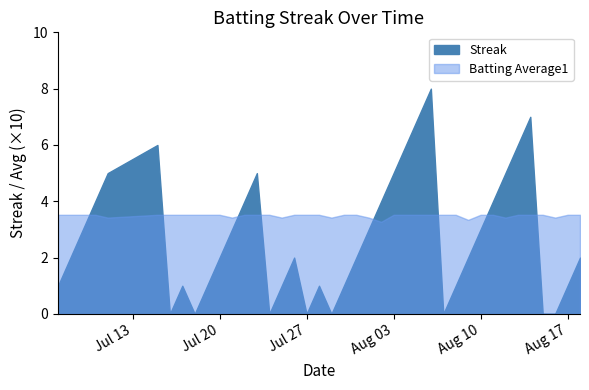

How many series are shown in this chart?

2